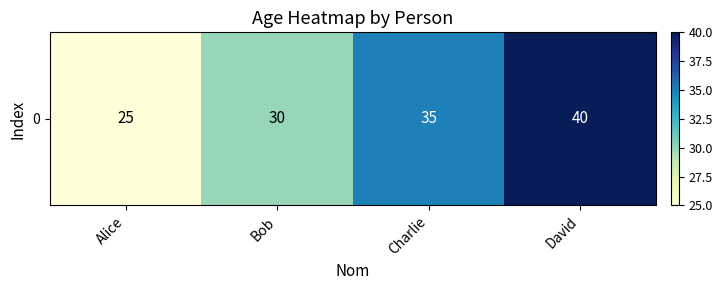

What is the sum of all values?

130